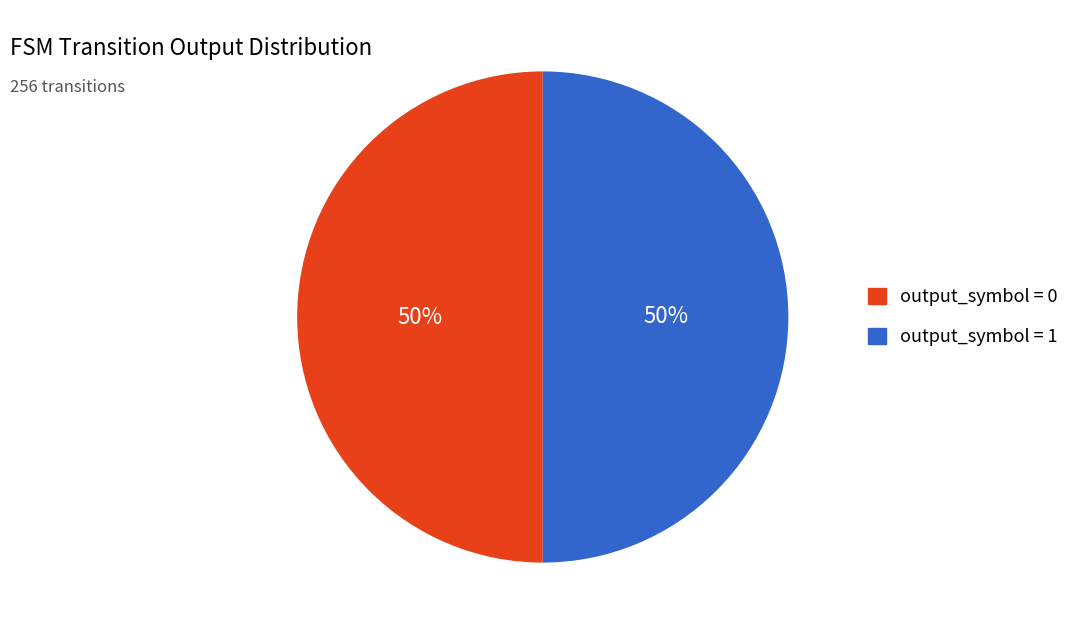

The output_symbol = 1 slice represents 41% of the pie. True or false?

False